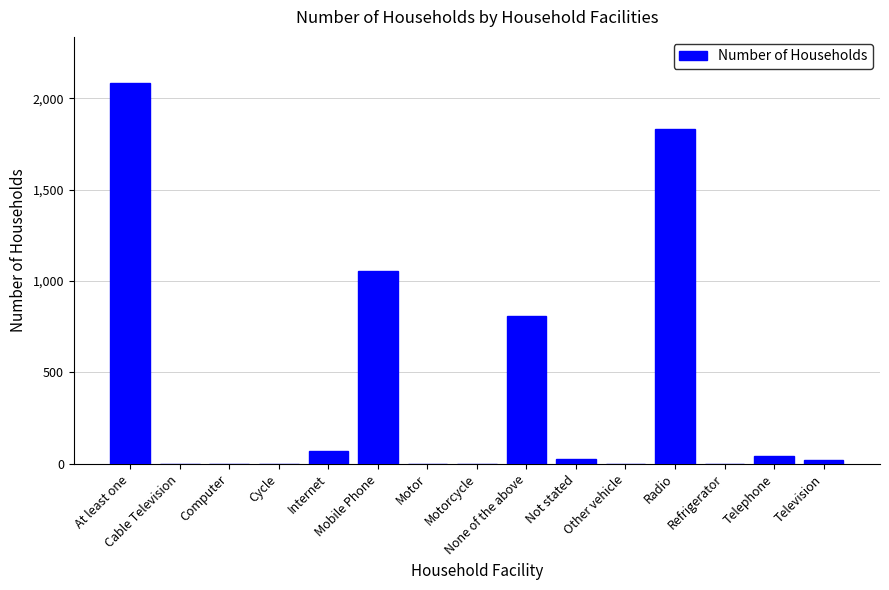

What is the maximum value shown in the chart?

2085